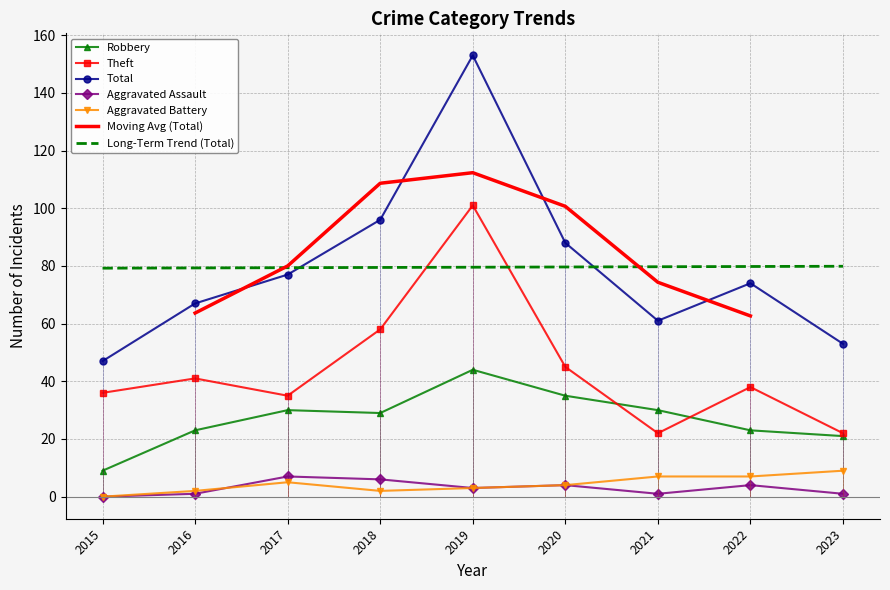

List the series in order of their peak value, highest first.

Total, Theft, Robbery, Aggravated Battery, Aggravated Assault